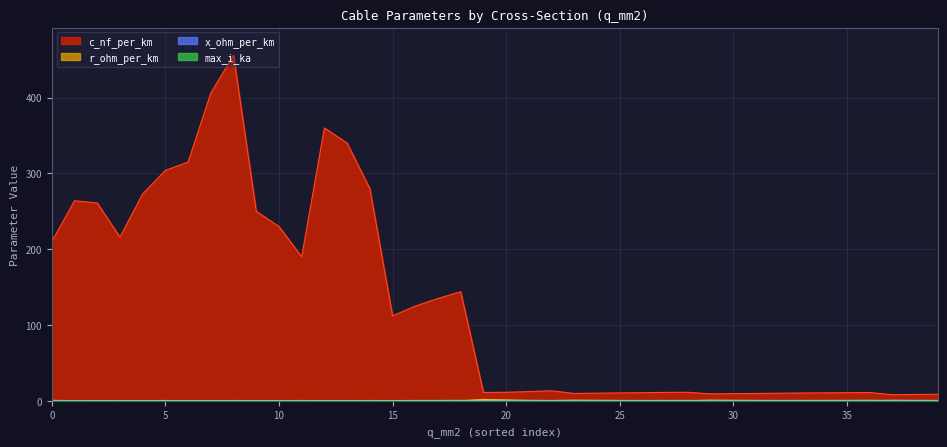

Which series changed the most between 26 and 39?

c_nf_per_km